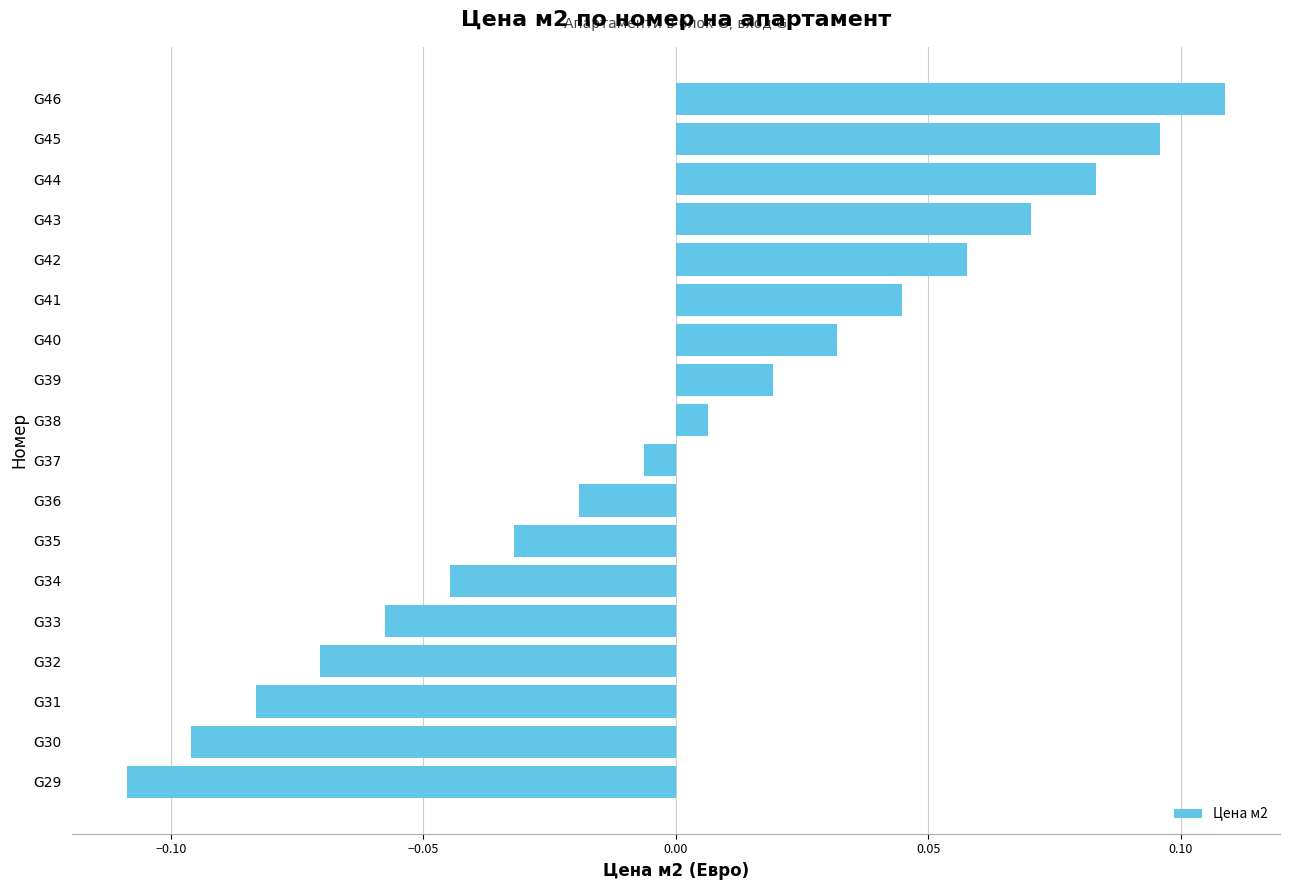

At which category does the chart reach its peak across all series?

G46